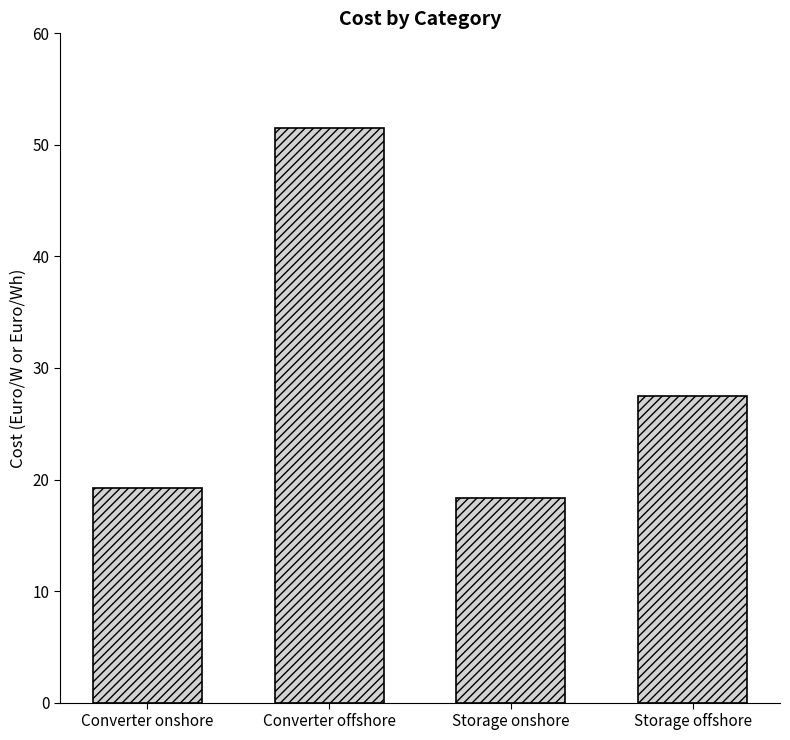

What is the difference between the maximum and minimum values?

33.2